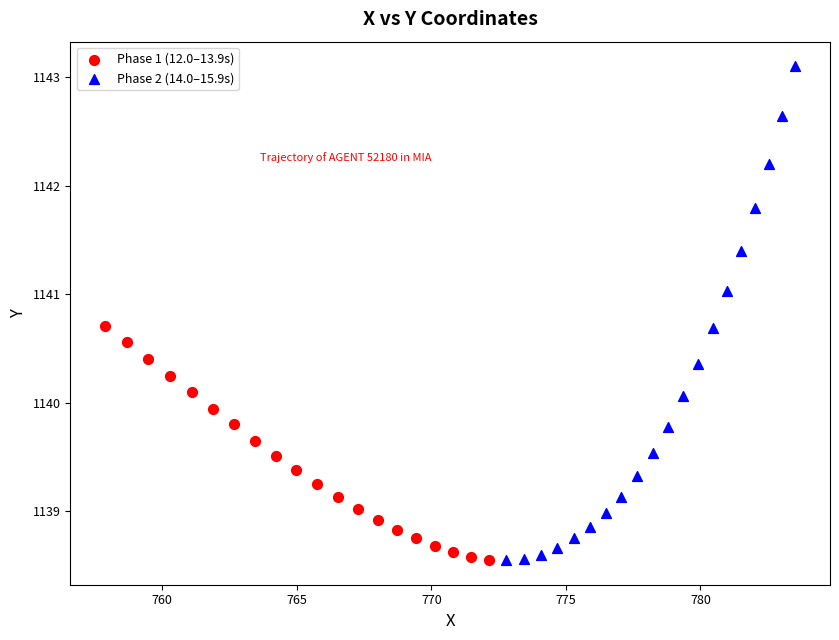

Which series has the widest spread of Y values?

Phase 2 (14.0–15.9s)